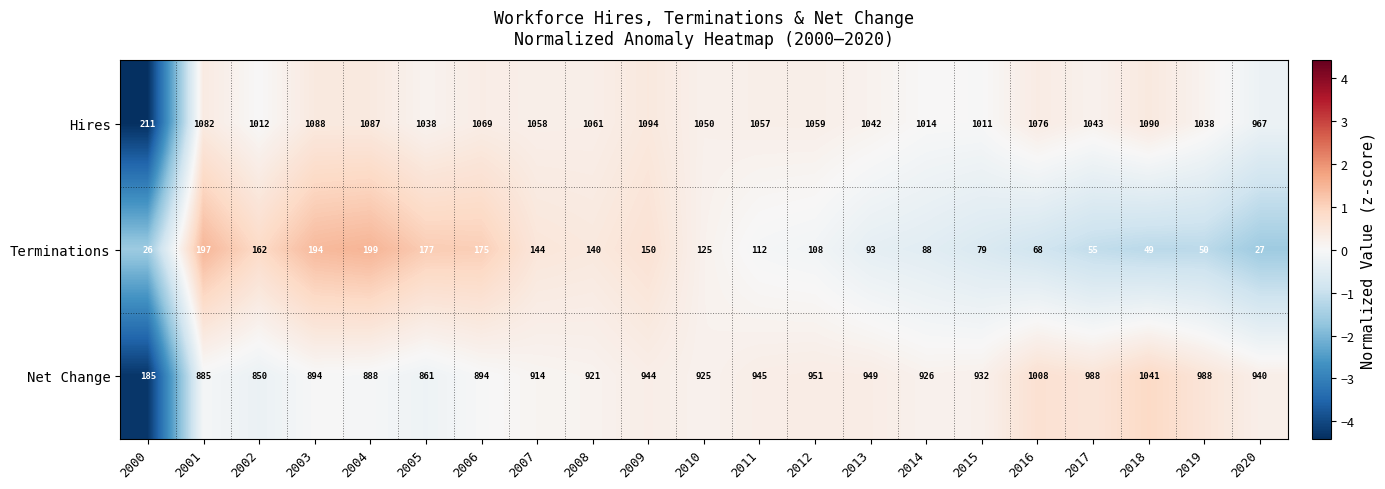

What is the sum of all Net Change values?

18829